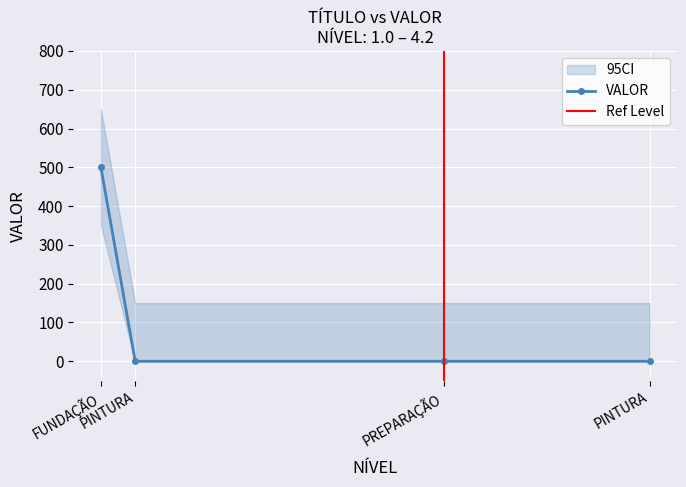

What is the maximum value shown in the chart?

500